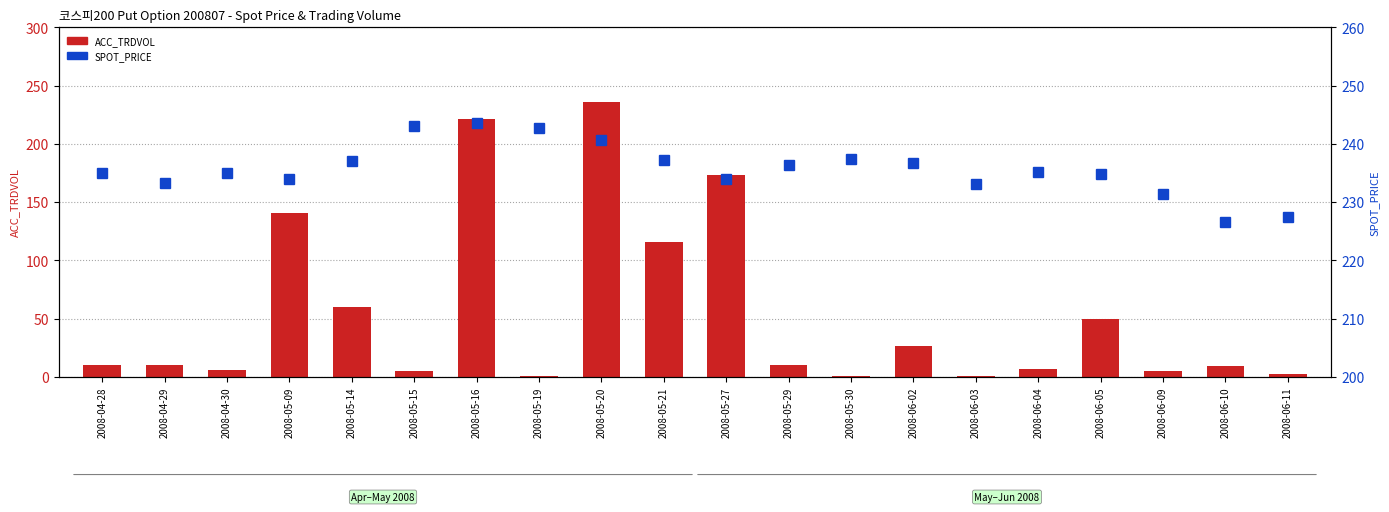

What is the approximate value of SPOT_PRICE at 2008-05-14?

237.0